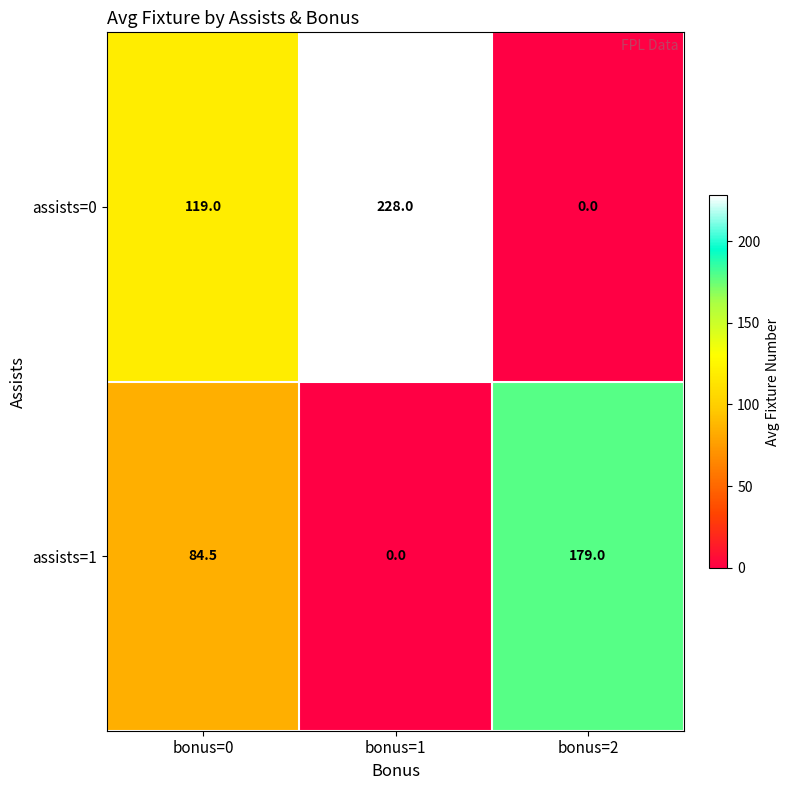

Is the value of assists=0 at bonus=0 greater than the value of assists=1 at bonus=0?

Yes